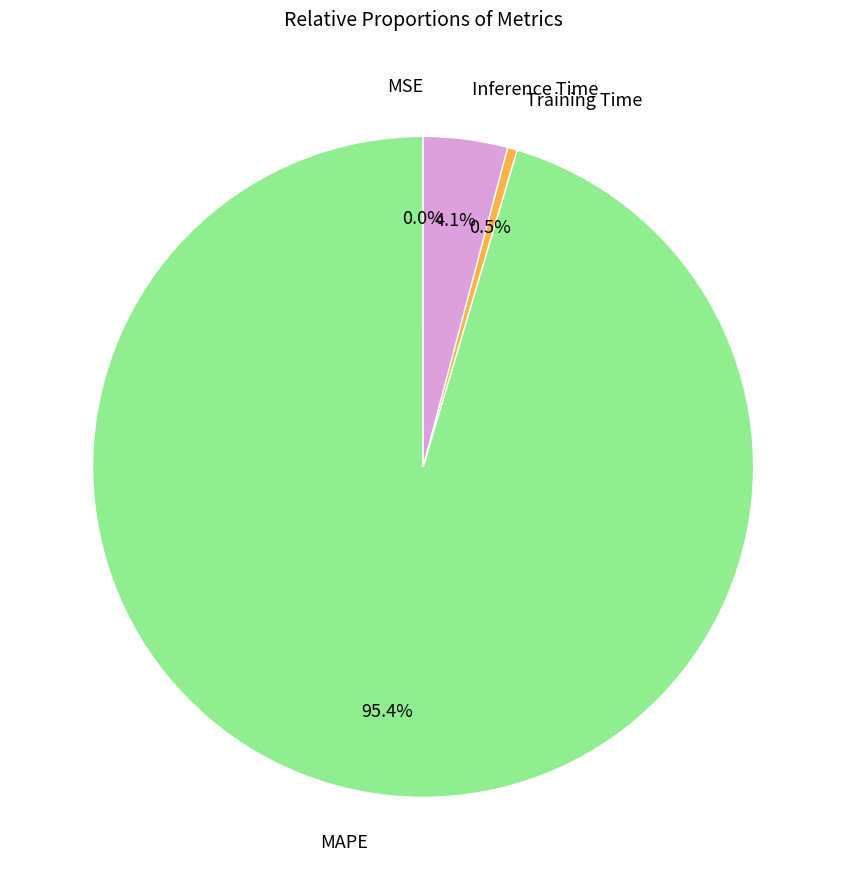

Does any single category account for the majority?

Yes